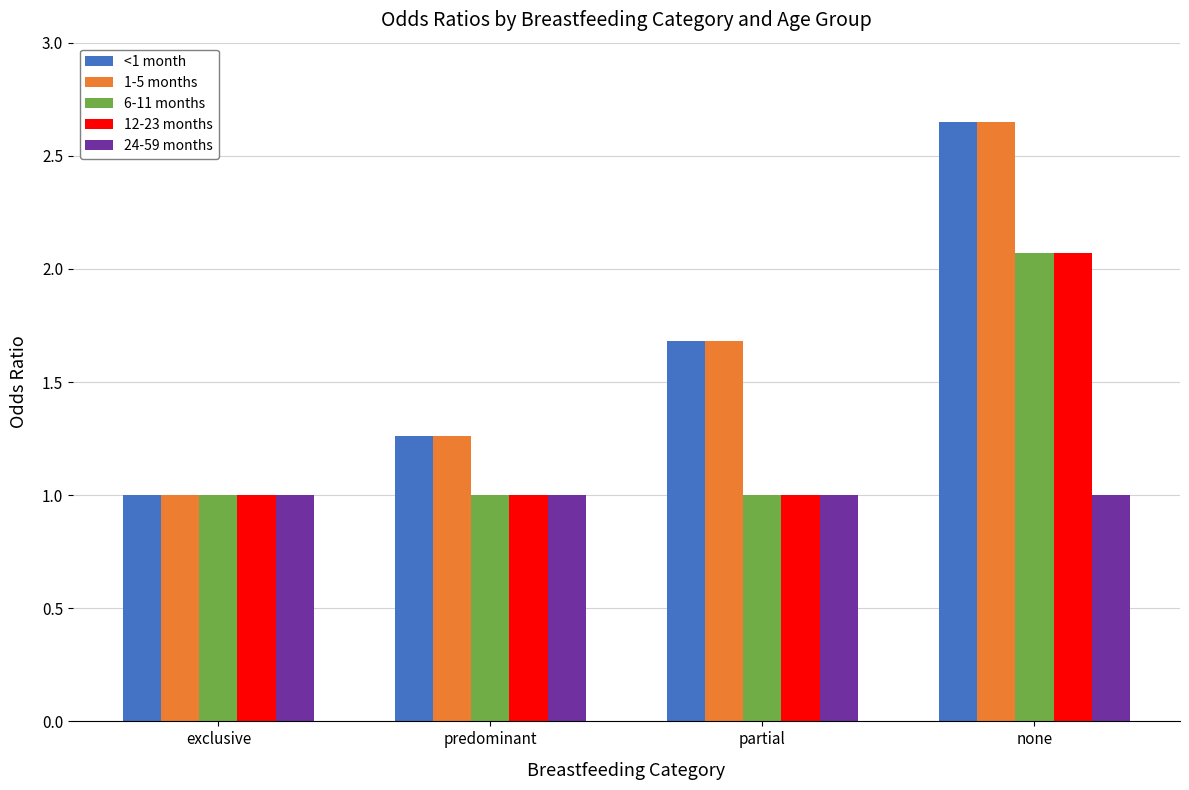

What is the average value of the <1 month series?

1.6